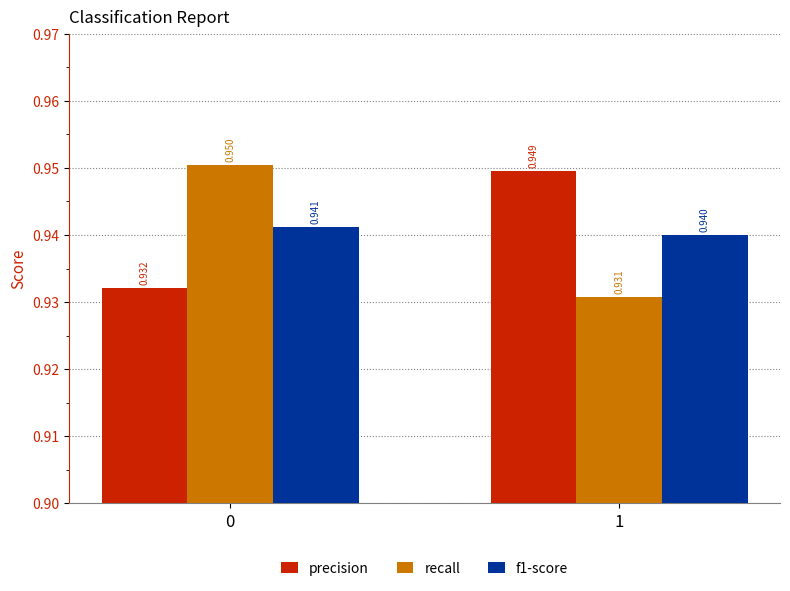

Which series changed the most between 0 and 1?

recall